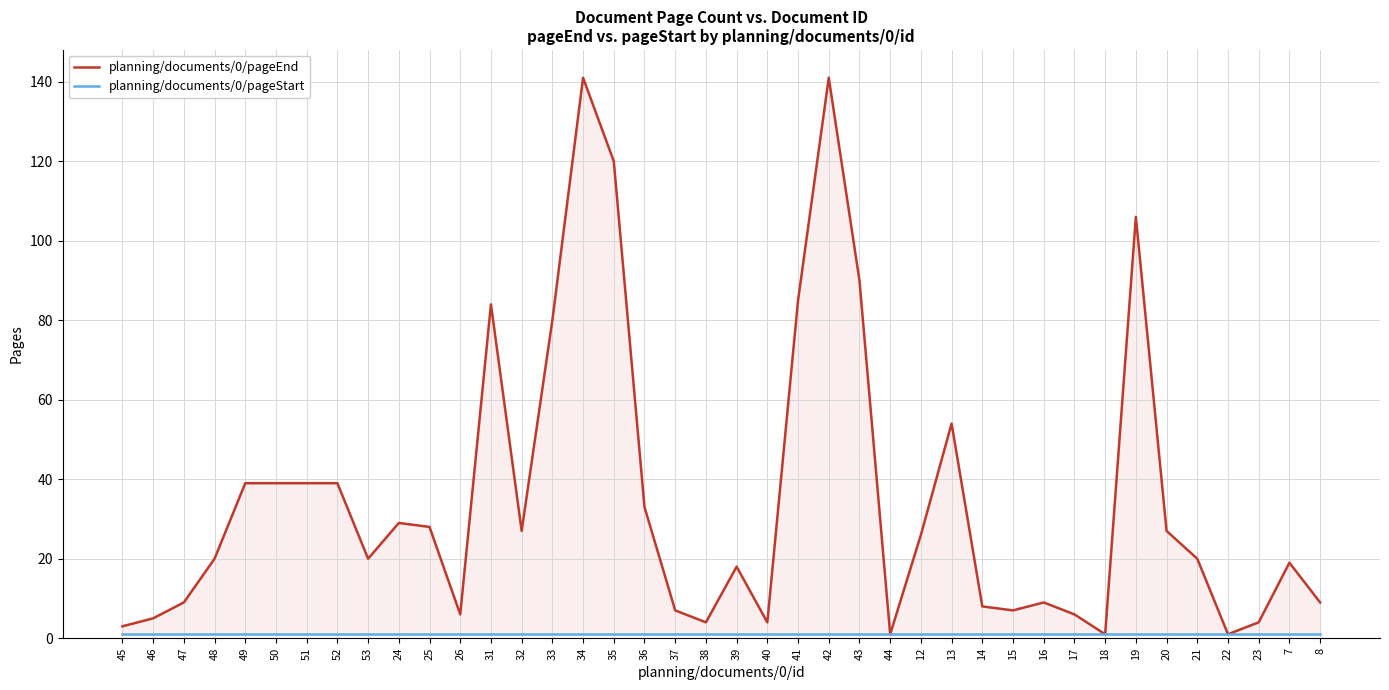

The value of planning/documents/0/pageStart at 45 is 1. True or false?

True